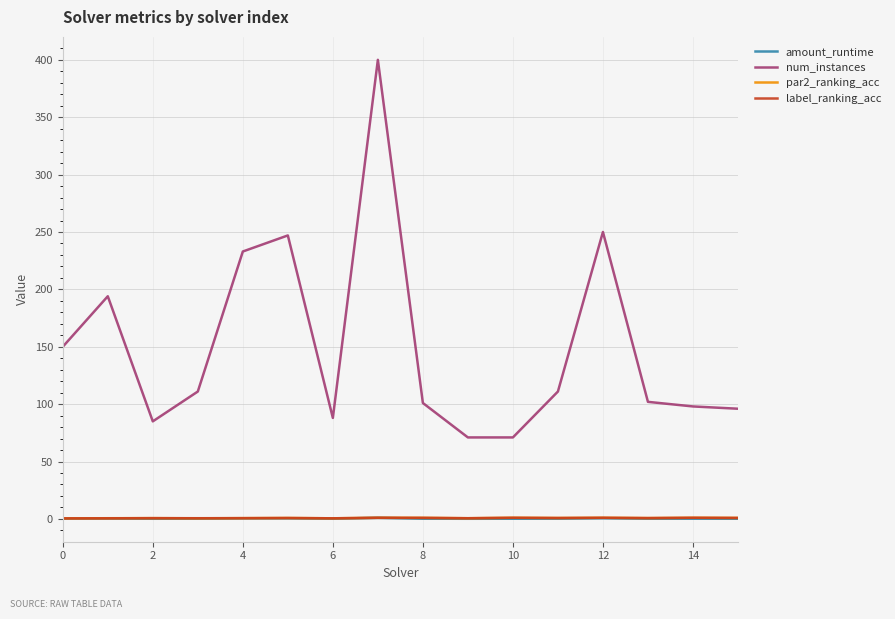

What is the greatest value displayed?

400.0